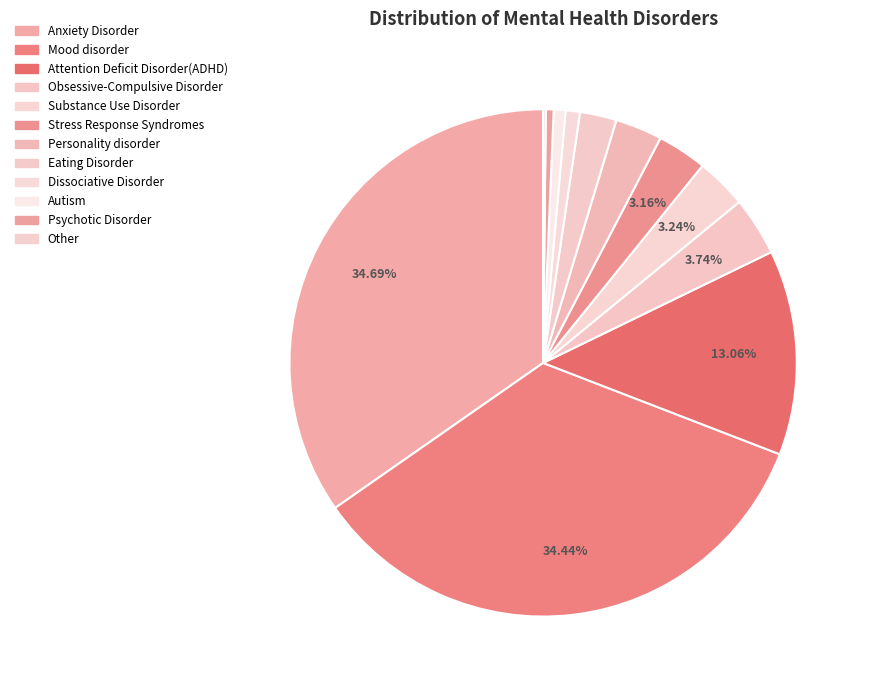

What percentage is the Obsessive-Compulsive Disorder slice, to the nearest percent?

4%